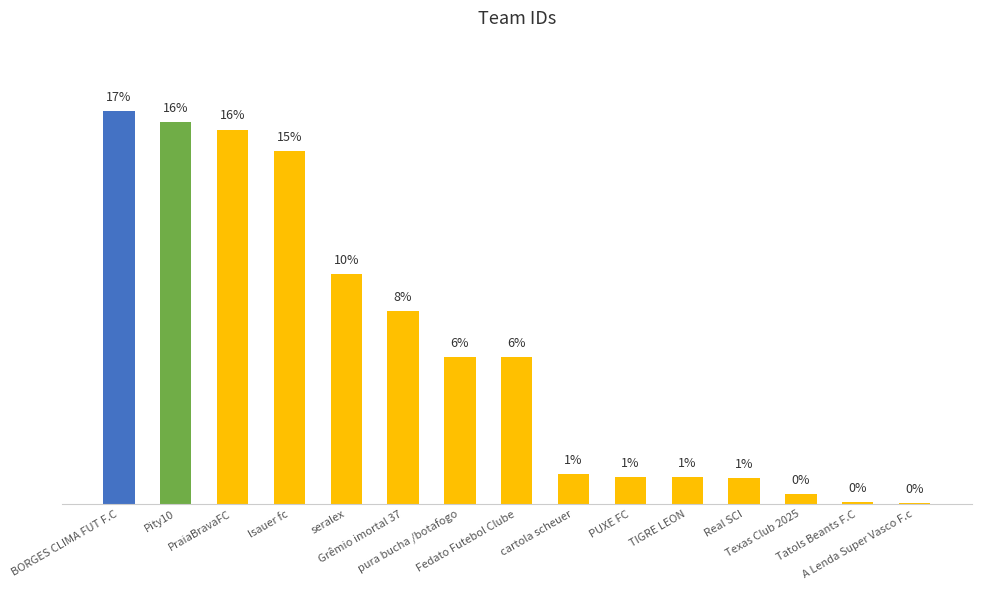

Rank the categories by value from highest to lowest.

BORGES CLIMA FUT F.C, Pity10, PraiaBravaFC, lsauer fc, seralex, Grêmio imortal 37, pura bucha /botafogo, Fedato Futebol Clube, cartola scheuer, PUXE FC, TIGRE LEON, Real SCI, Texas Club 2025, Tatols Beants F.C, A Lenda Super Vasco F.c